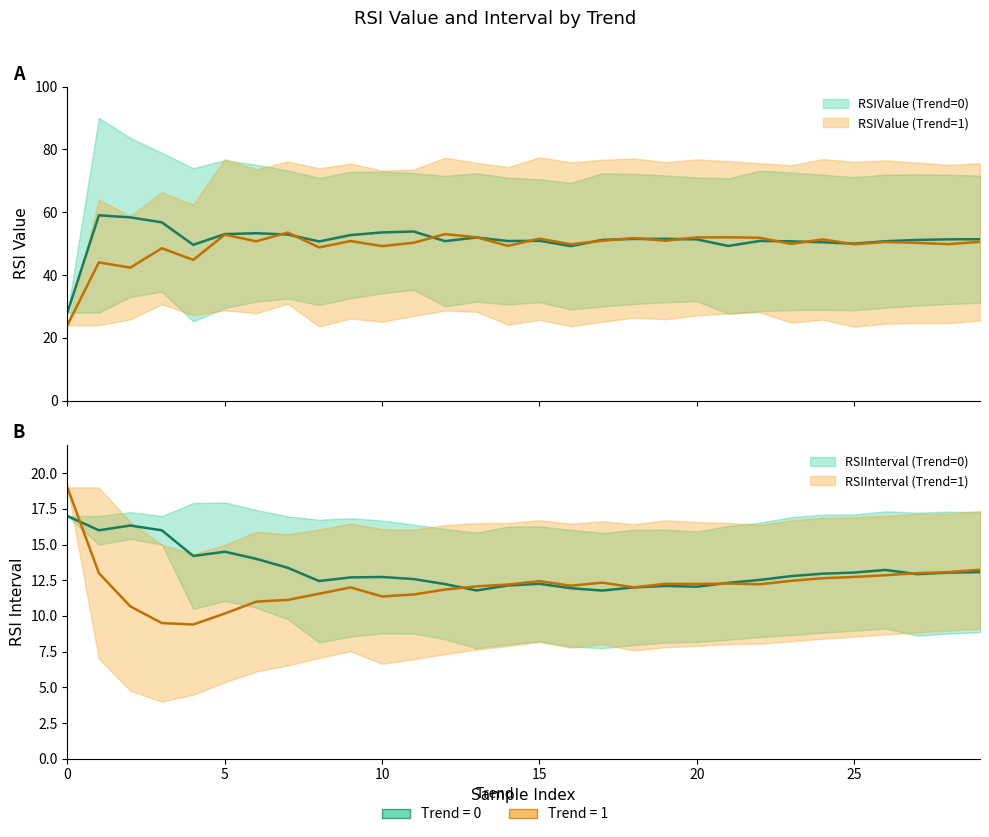

The RSIValue_upper series shows 138.2 at 0. True or false?

False